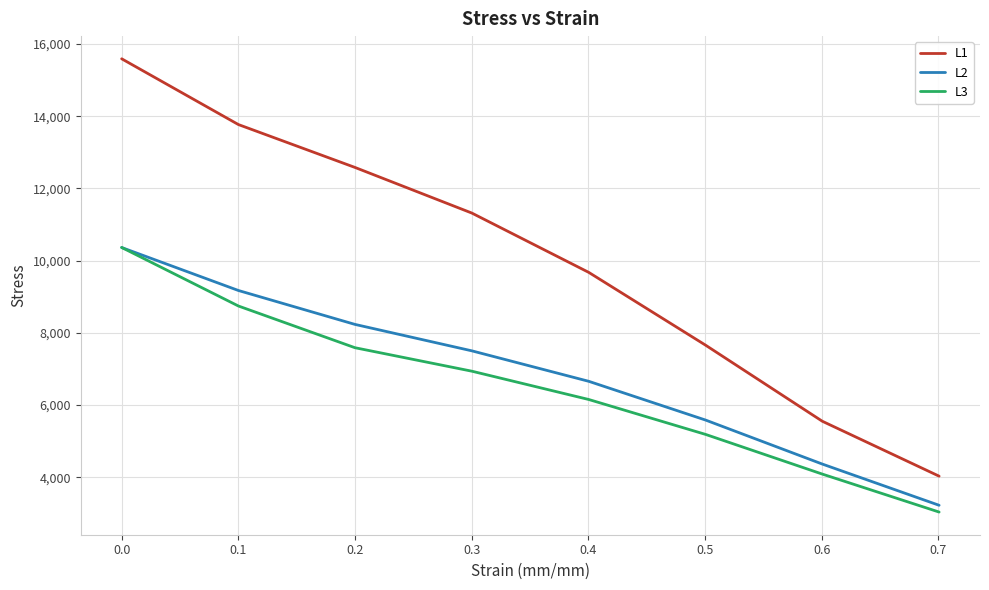

What is the maximum value for L1?

15590.6